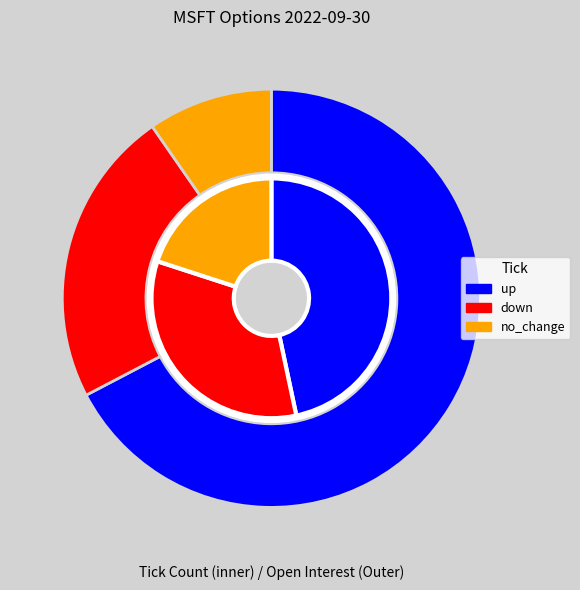

How many segments does this pie chart have?

3